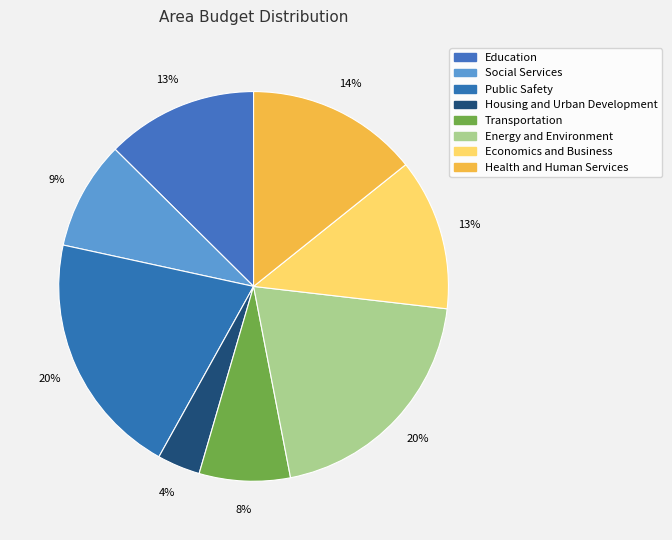

Rank the categories by value from lowest to highest.

Housing and Urban Development, Transportation, Social Services, Education, Economics and Business, Health and Human Services, Energy and Environment, Public Safety